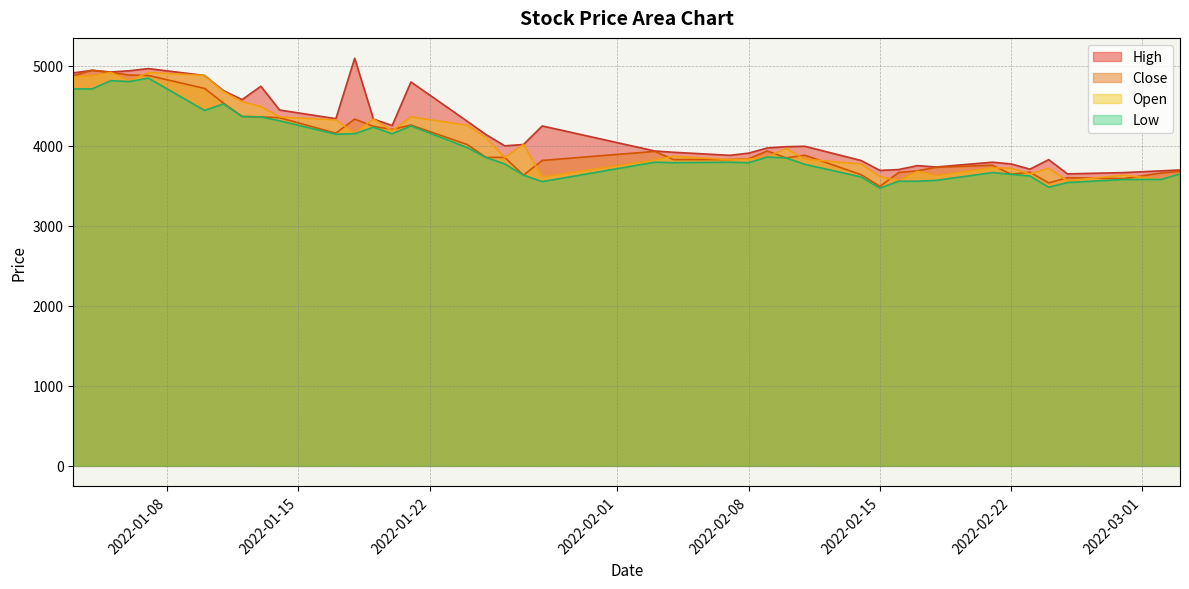

What is the highest value of the High series?

5095